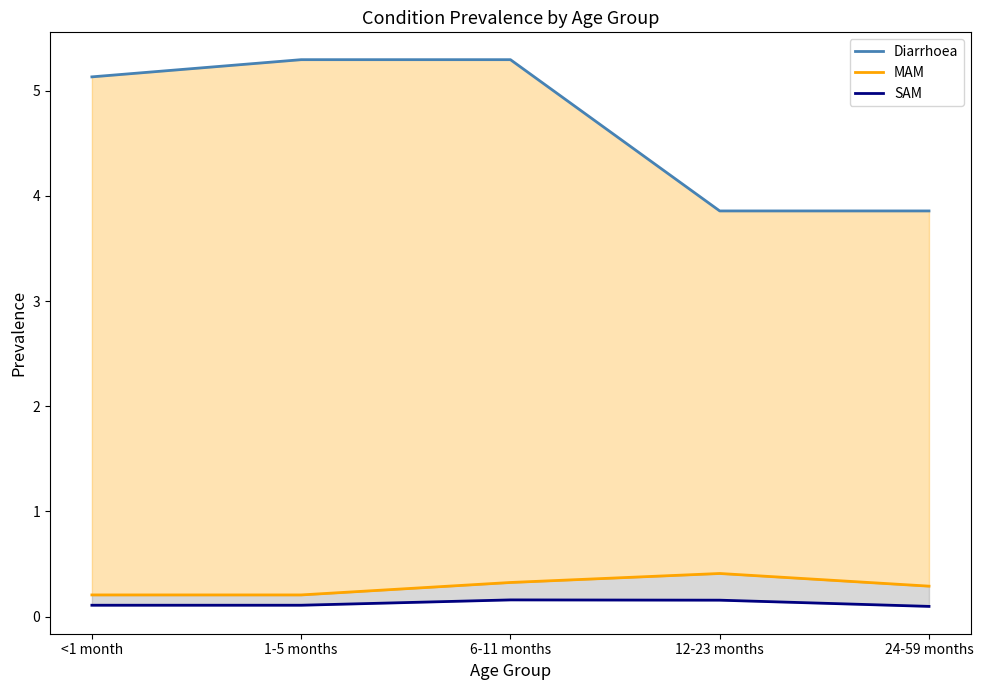

Which has a higher value, 24-59 months or 1-5 months?

1-5 months